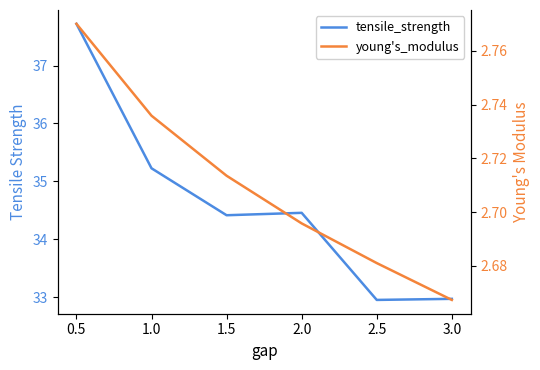

Between 3.0 and 1.0, which is larger?

1.0